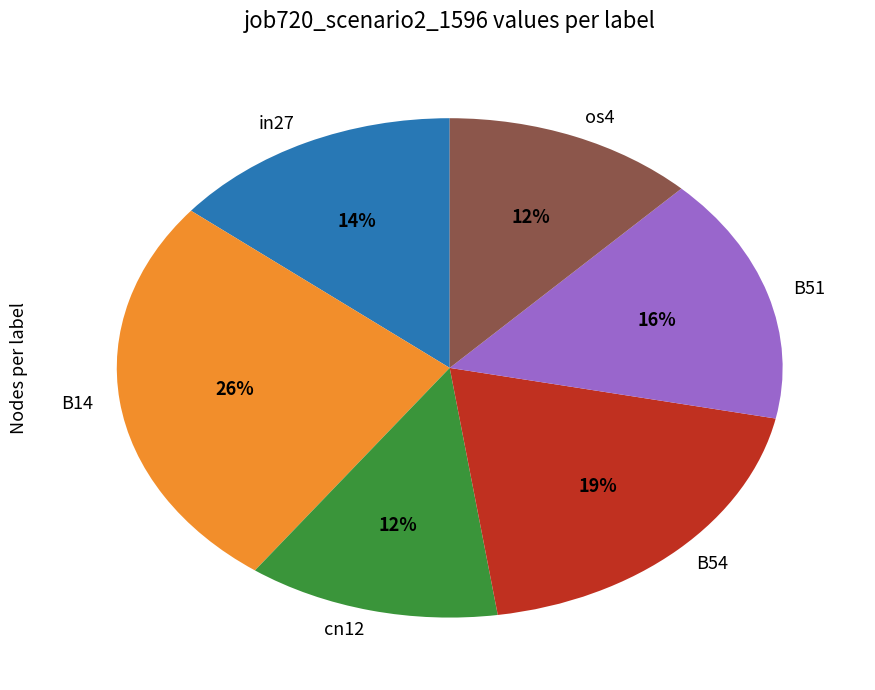

Which slice is the largest?

B14